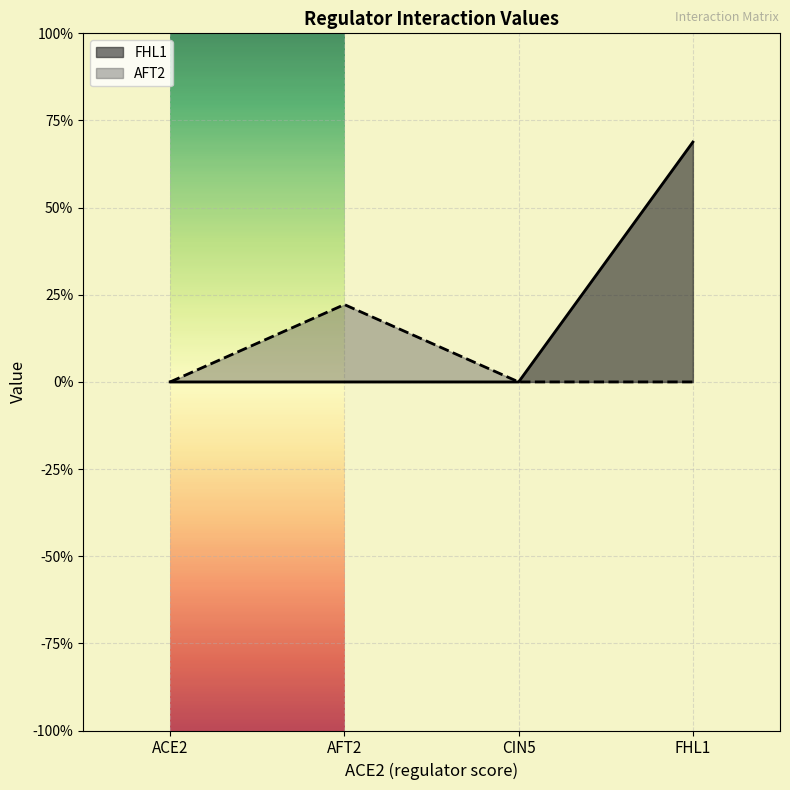

Rank the series by their average value, from highest to lowest.

FHL1, AFT2